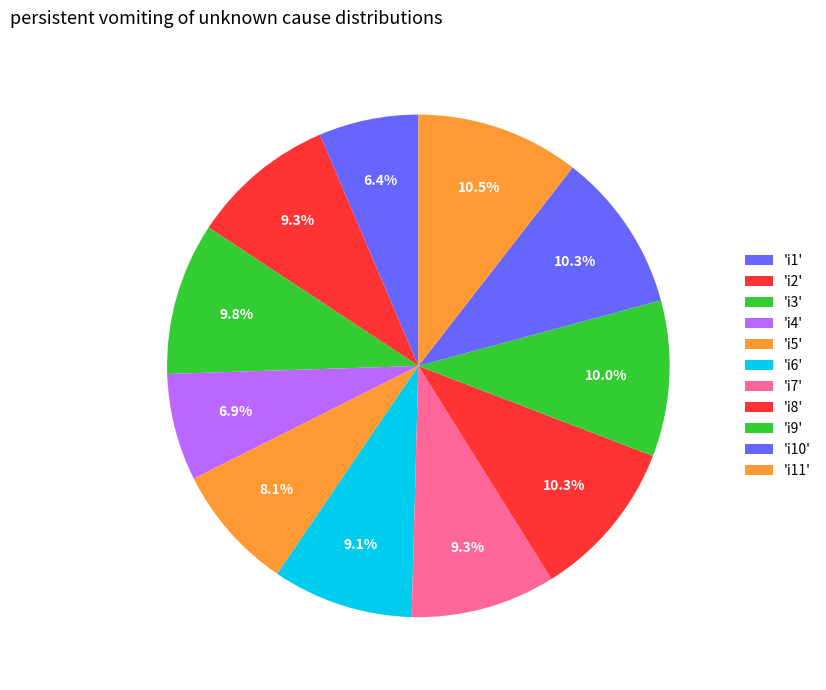

Is there any slice that represents more than half of the pie?

No